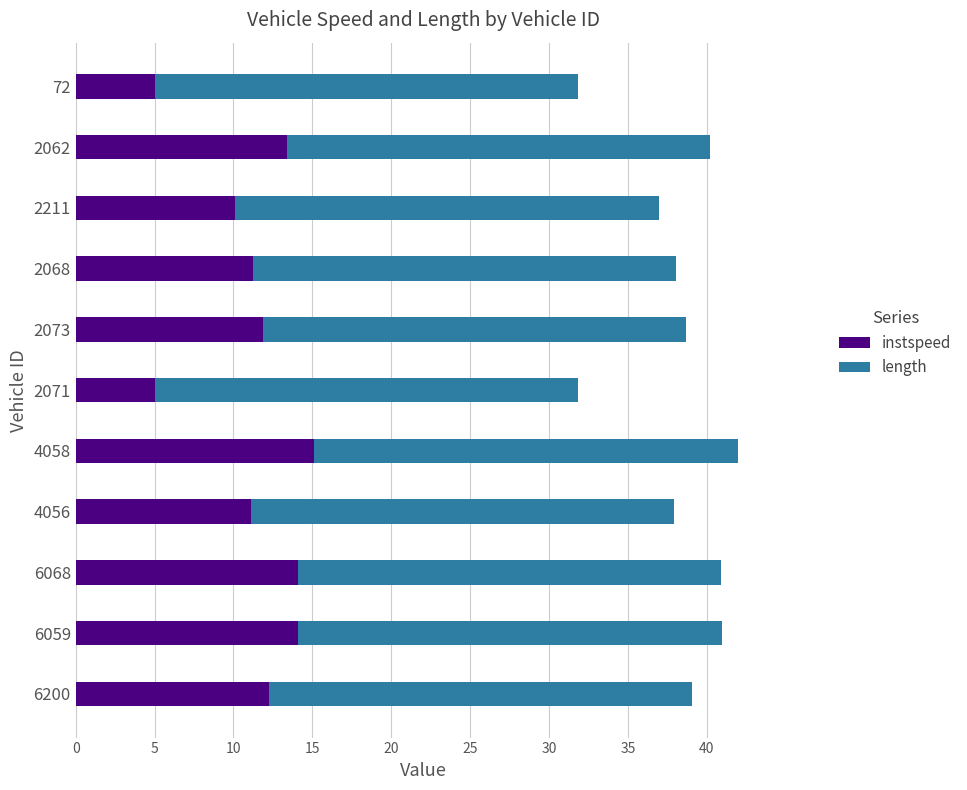

What is the sum of all instspeed values?

123.3